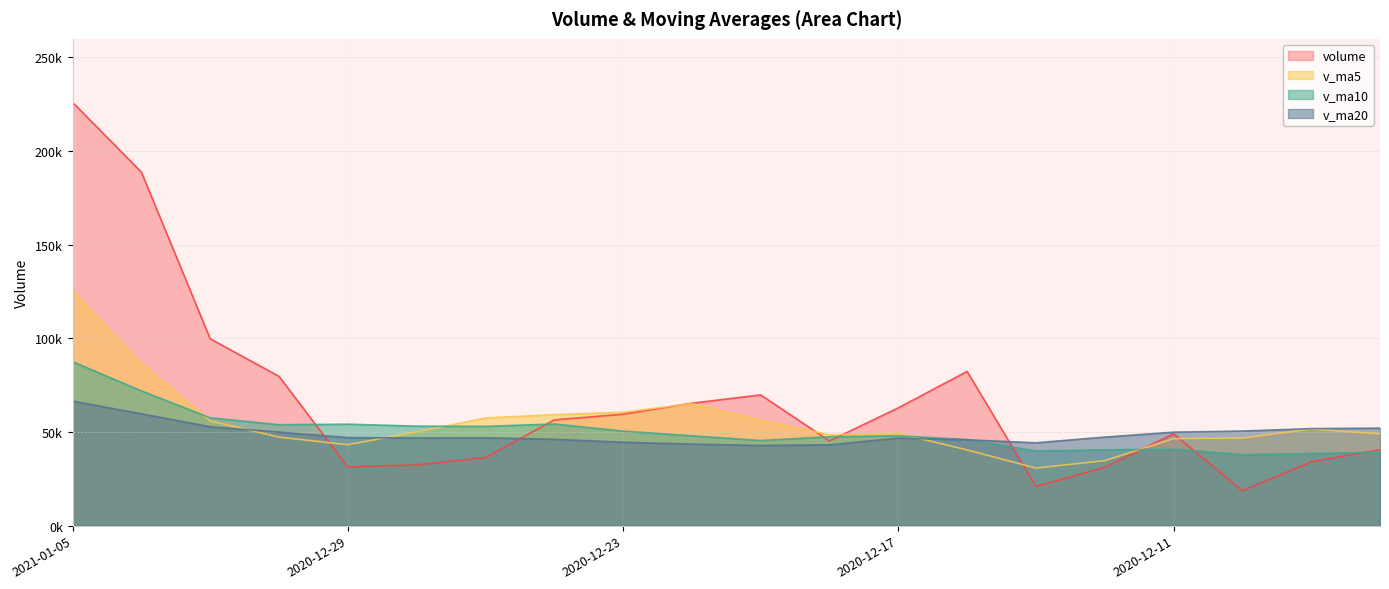

Which category has the highest value across all series?

2021-01-05